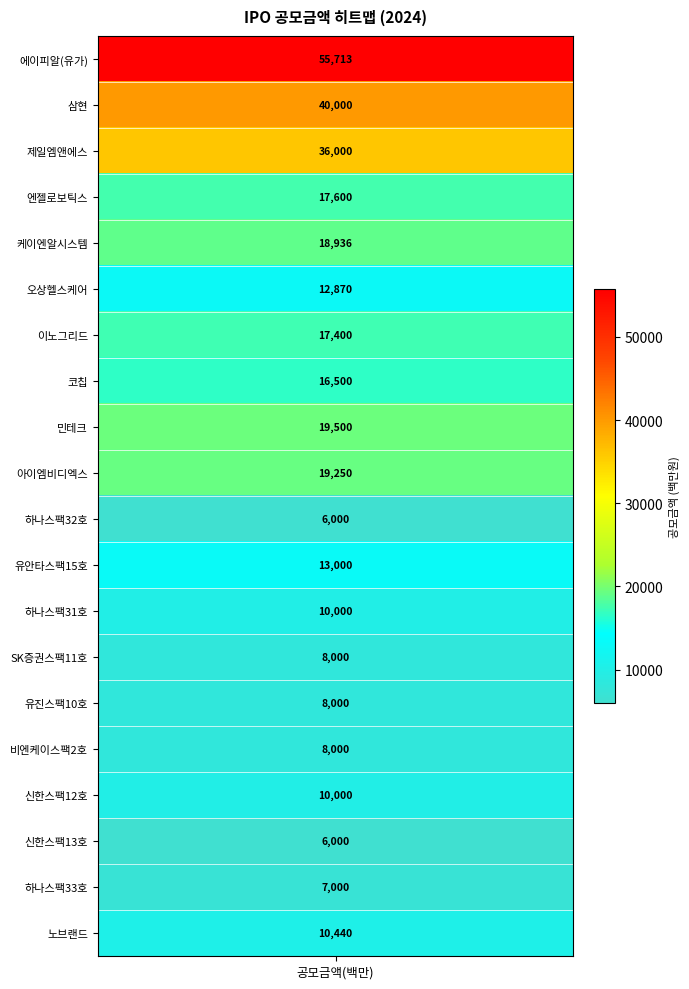

Reading left to right, transcribe all the data shown in this chart.

values=55713	1=40000	2=36000	3=17600	4=18936	5=12870	6=17400	7=16500	8=19500	9=19250	10=6000	11=13000	12=10000	13=8000	14=8000	15=8000	16=10000	17=6000	18=7000	19=10440